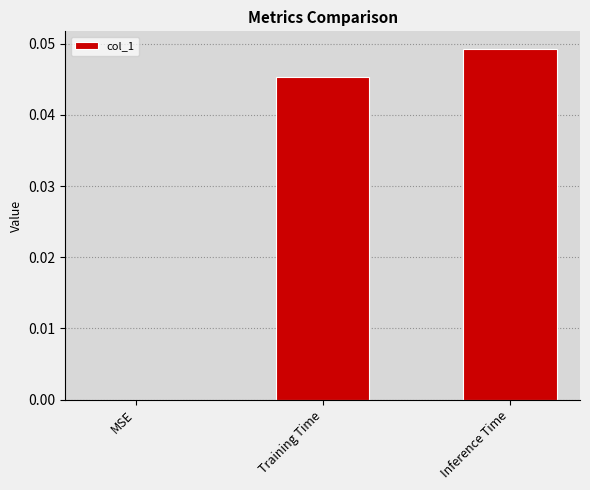

Is it true that the value at MSE is 0.0?

True